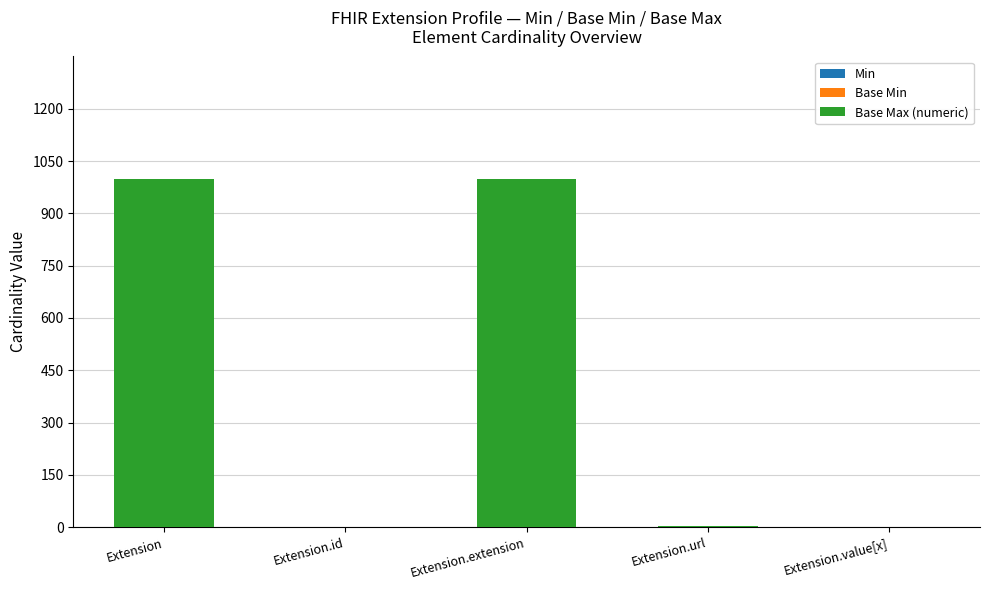

What position from the right is Extension.value[x]?

1